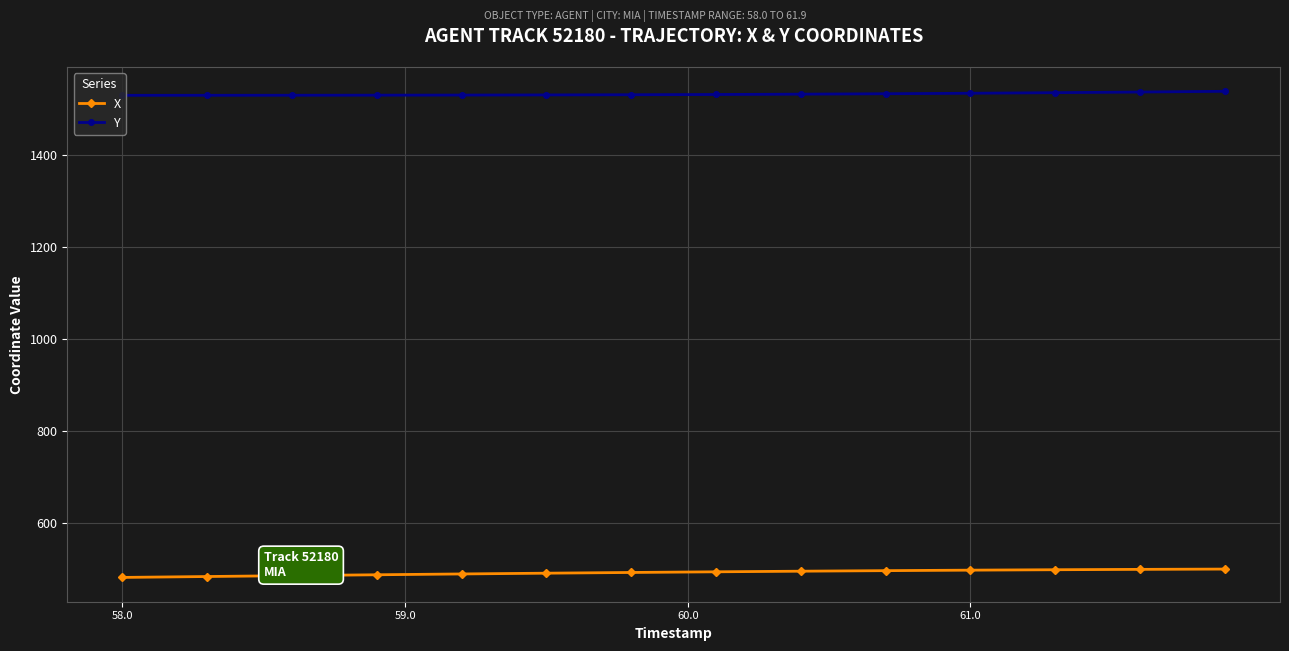

At how many categories does at least one series exceed 1331?

40